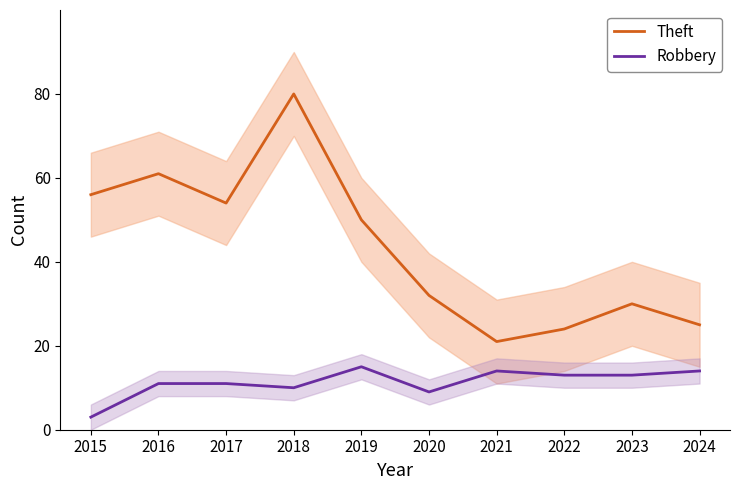

True or false: Theft and Robbery cross at least once.

False